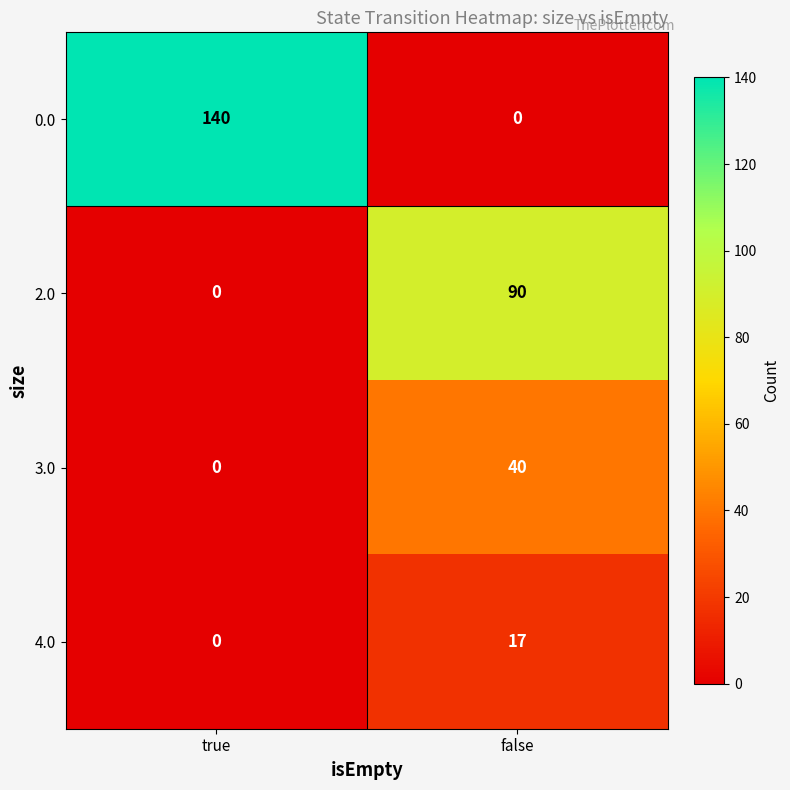

True or false: 2.0 has a value of 90 at false.

True